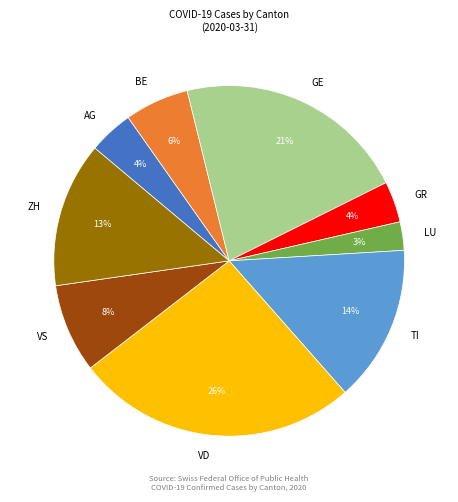

Does LU represent more than half of the total?

No